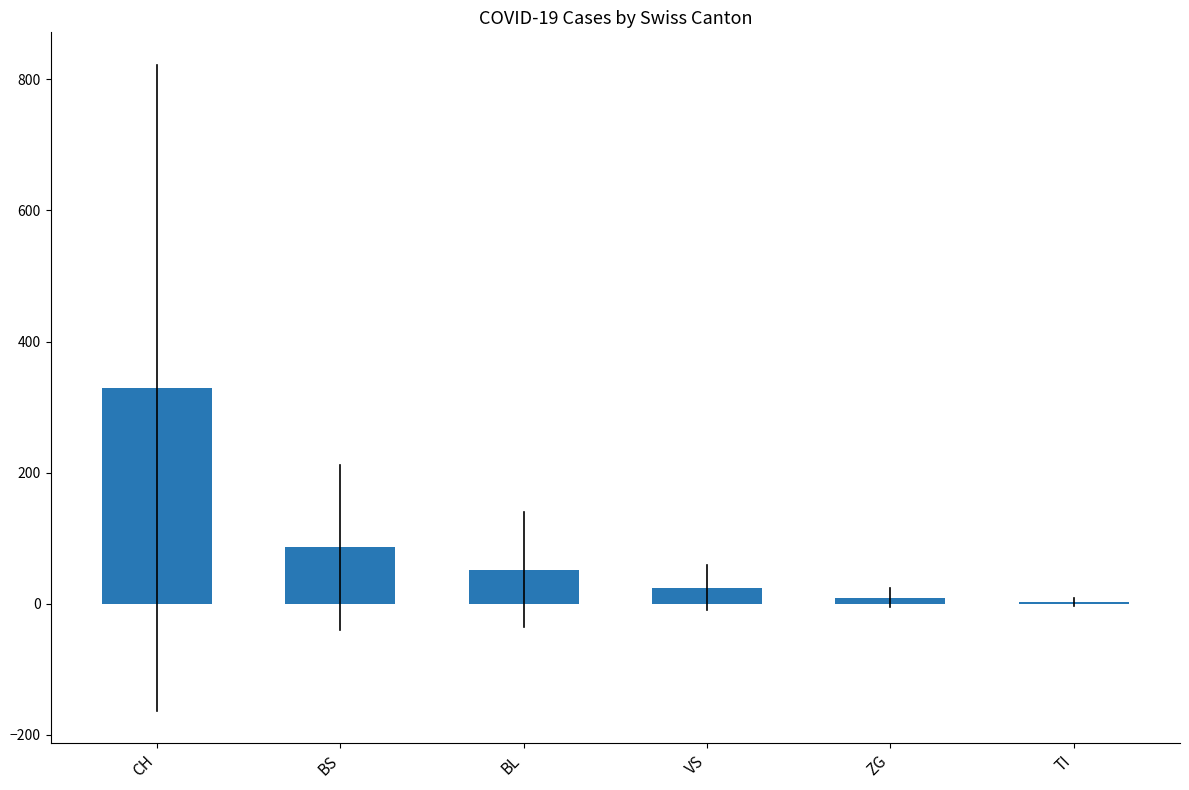

At which label is the value closest to 166?

BS